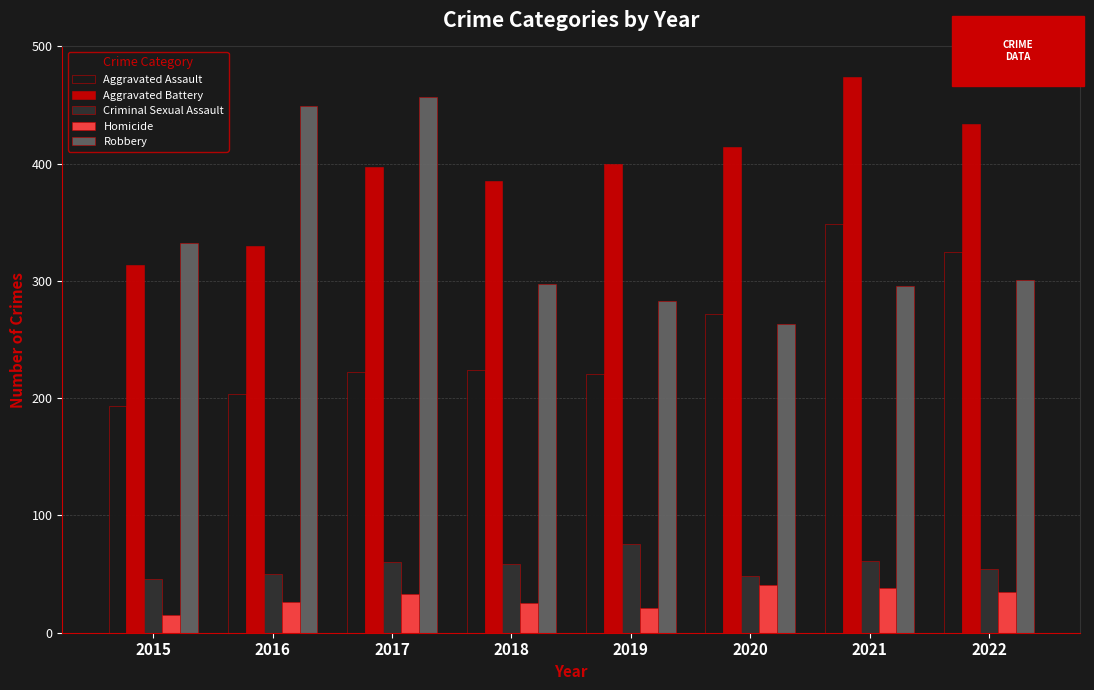

At which category is the sum across all series the highest?

2021